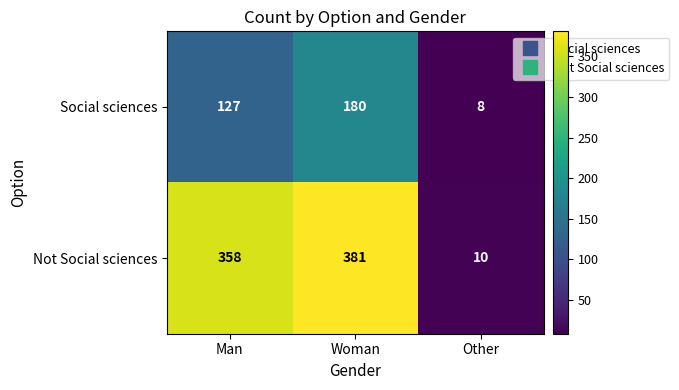

What is the smallest value displayed?

8